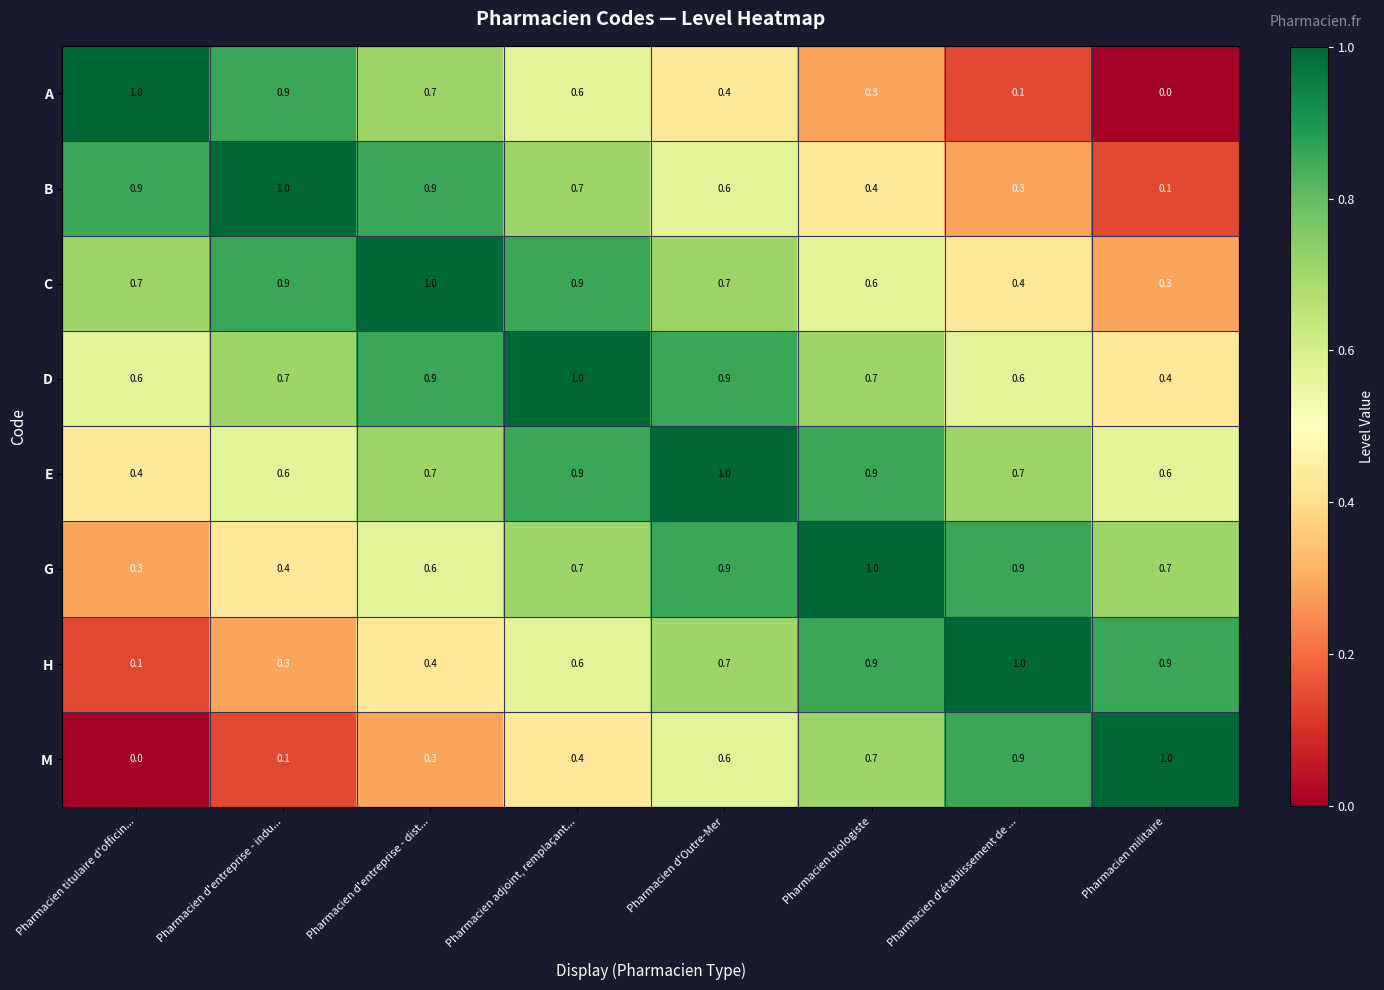

At how many categories does at least one series exceed 0?

8